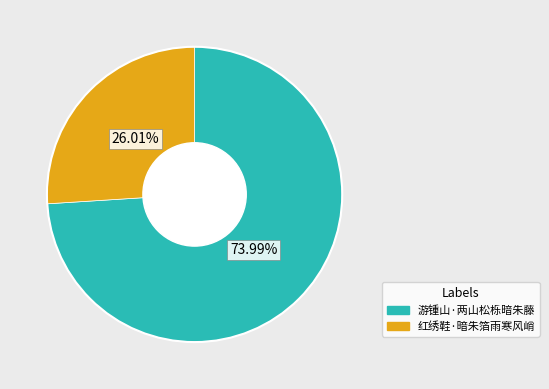

Is it true that 红绣鞋·暗朱箔雨寒风峭 is 26% of the pie?

True